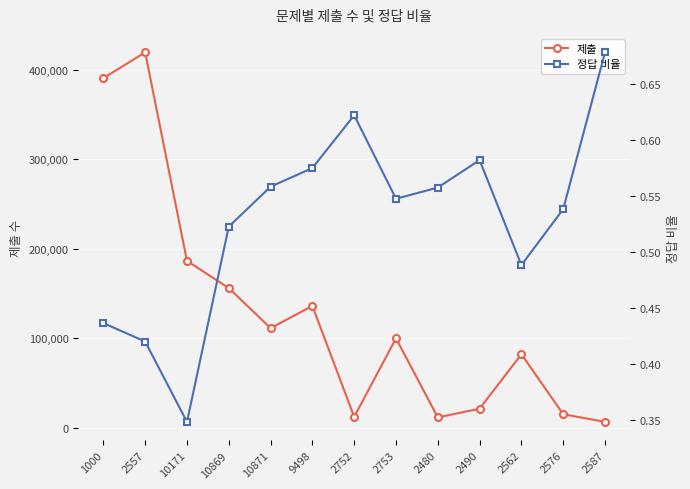

At which category is the sum across all series the highest?

2557